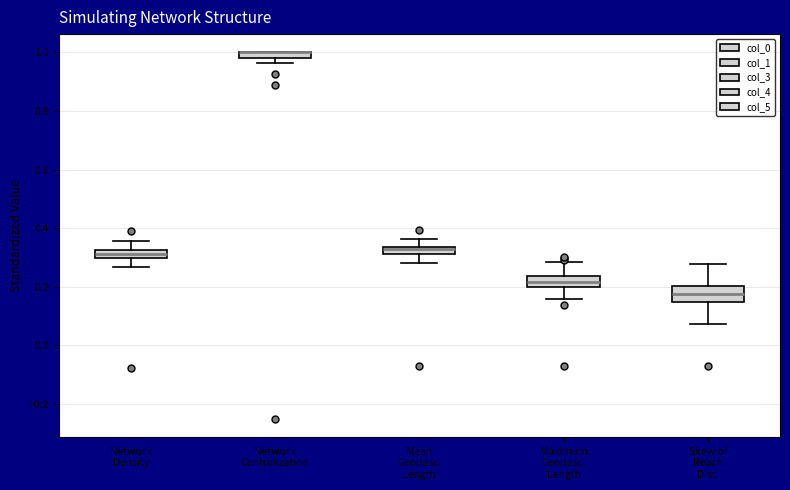

Where is the lower edge of the box for Maximum Geodesc. Length on the y-axis? The values are not printed on the chart, so give them approximately, as read against the axis.

0.20